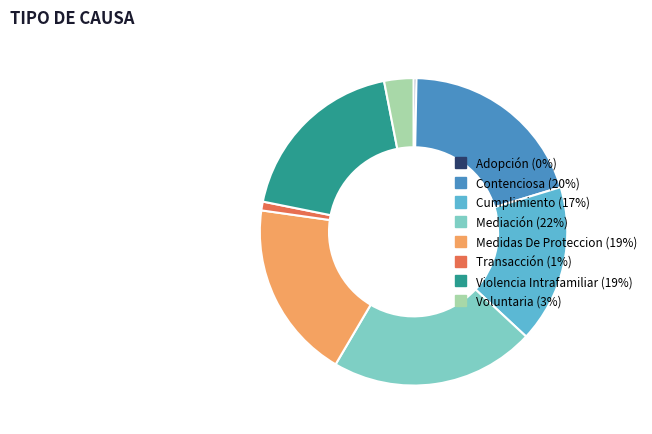

The Voluntaria slice represents 3% of the pie. True or false?

True